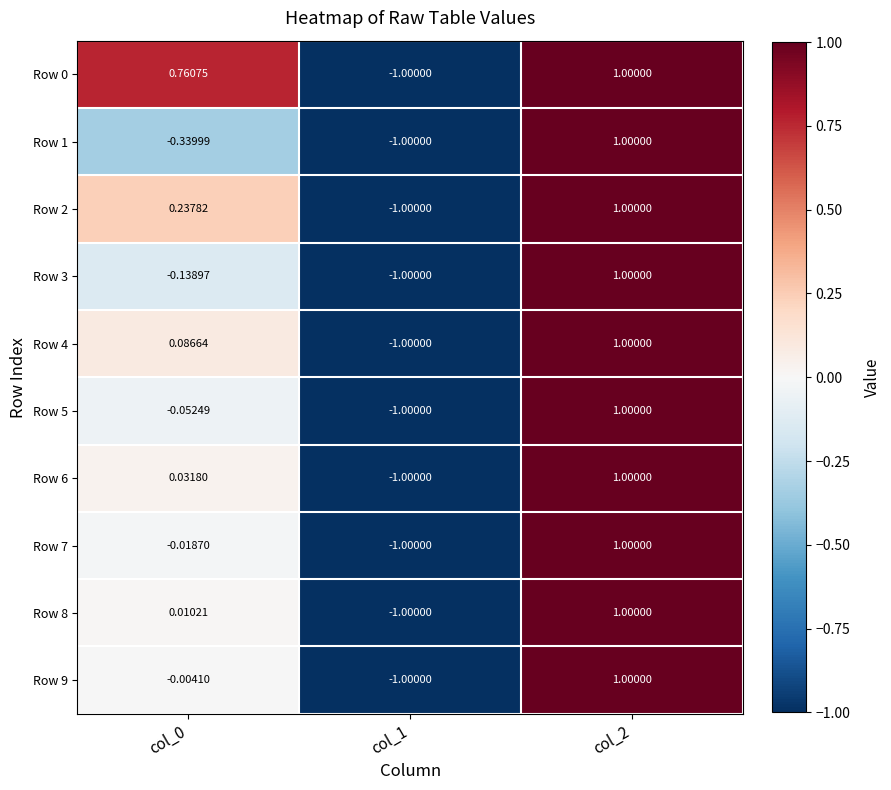

How many values in Row 5 are below zero?

2